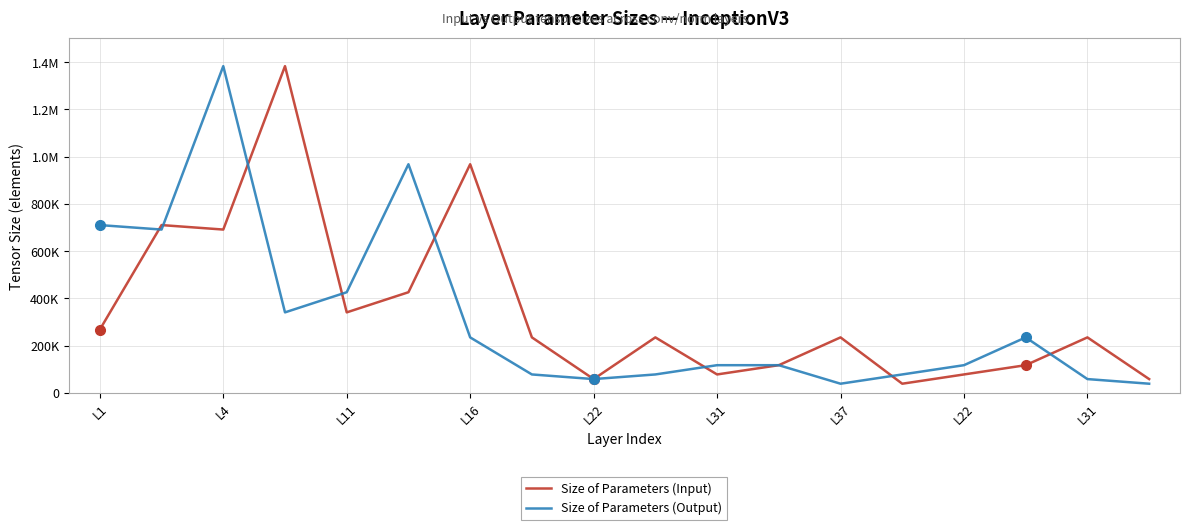

At how many categories does at least one series exceed 749373?

4